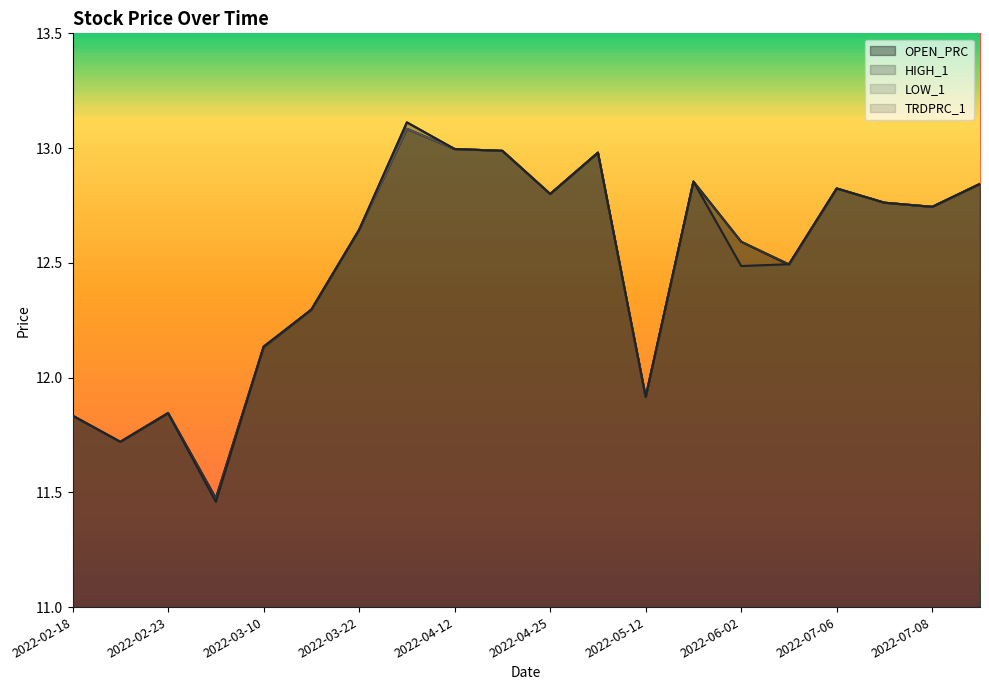

At which label does TRDPRC_1 reach its peak?

2022-04-11